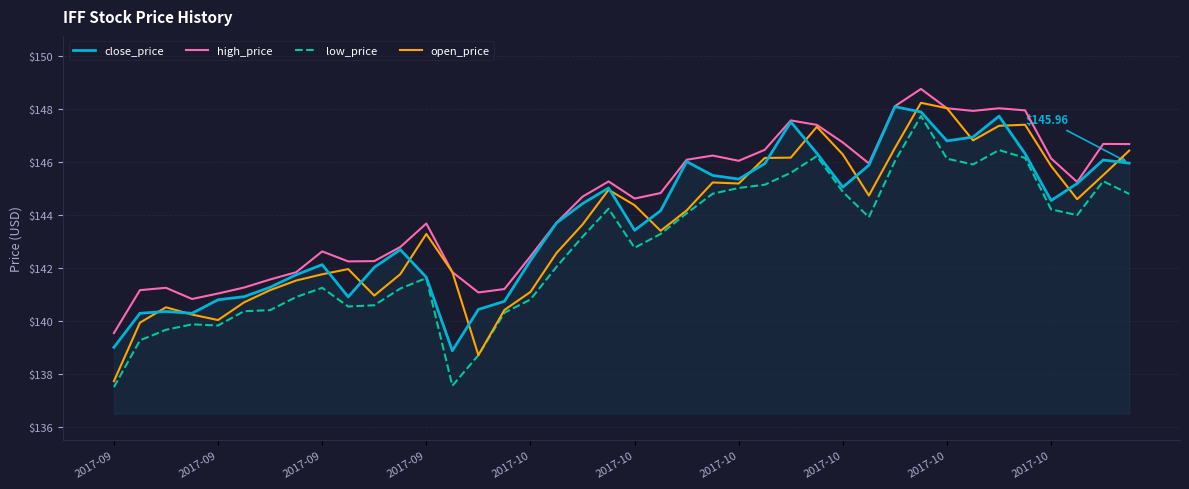

True or false: low_price and high_price cross at least once.

False